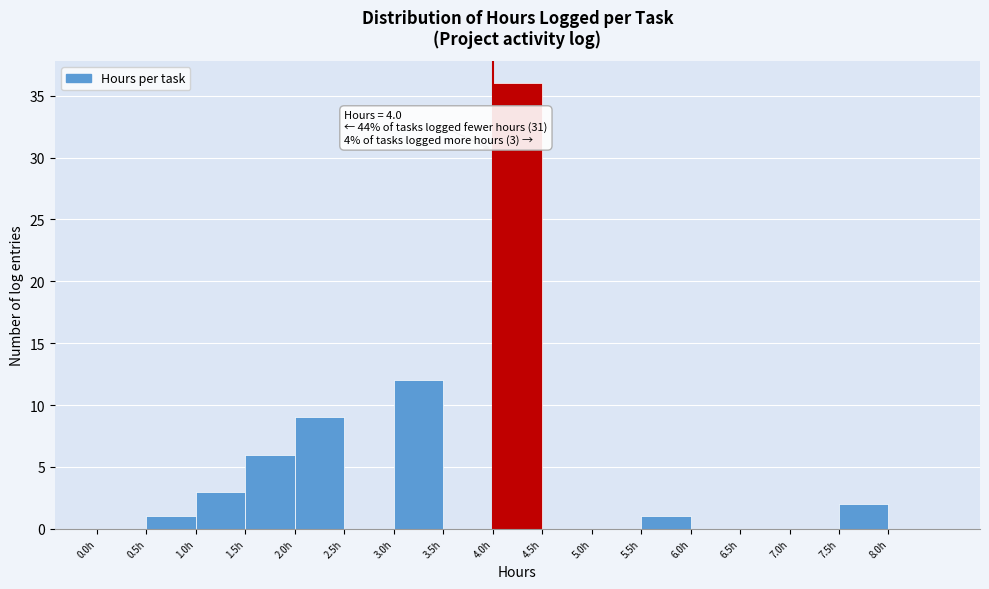

Which range on the x-axis has the tallest bar?

4.0 to 4.5